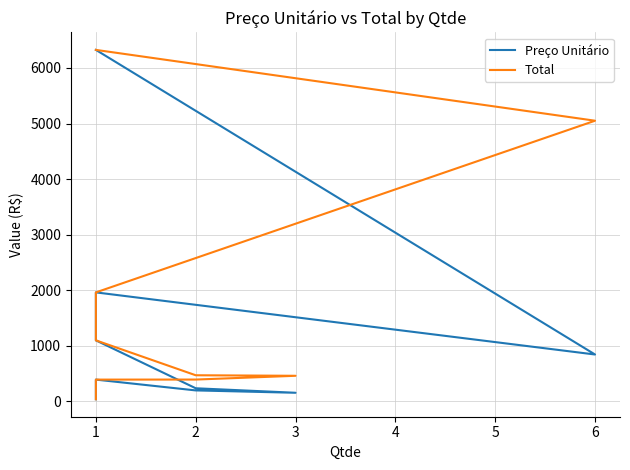

Count the number of data series in this chart.

2